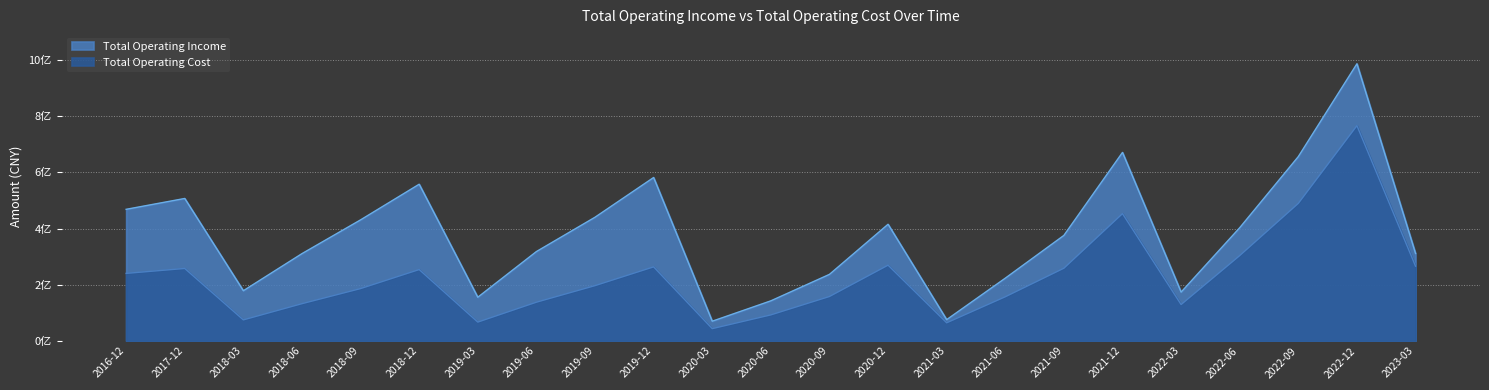

Reading left to right, what are all the values shown in this chart?

Total Operating Income: 468421794.2	507134038.4	178330991.3	310545597.8	430819607.3	557896178.8	155080643.9	317903250.9	440232059.2	581837174.6	69688211.5	142301417.7	236610026.6	415166885.4	75256165.5	223051297.3	375489588.2	671259223.3	173374008.8	402873855.4	656358109.3	987117817.0	311121465.3
Total Operating Cost: 240106348.1	257628375.1	74381547.9	132128834.7	185925783.0	253726996.0	66521297.9	137420333.1	196443896.5	263296824.4	43155149.1	92202613.9	157725827.1	269391116.7	64007450.7	156755880.4	258516265.5	453028432.0	129045295.0	303541751.7	489649264.7	766572975.4	265784091.1